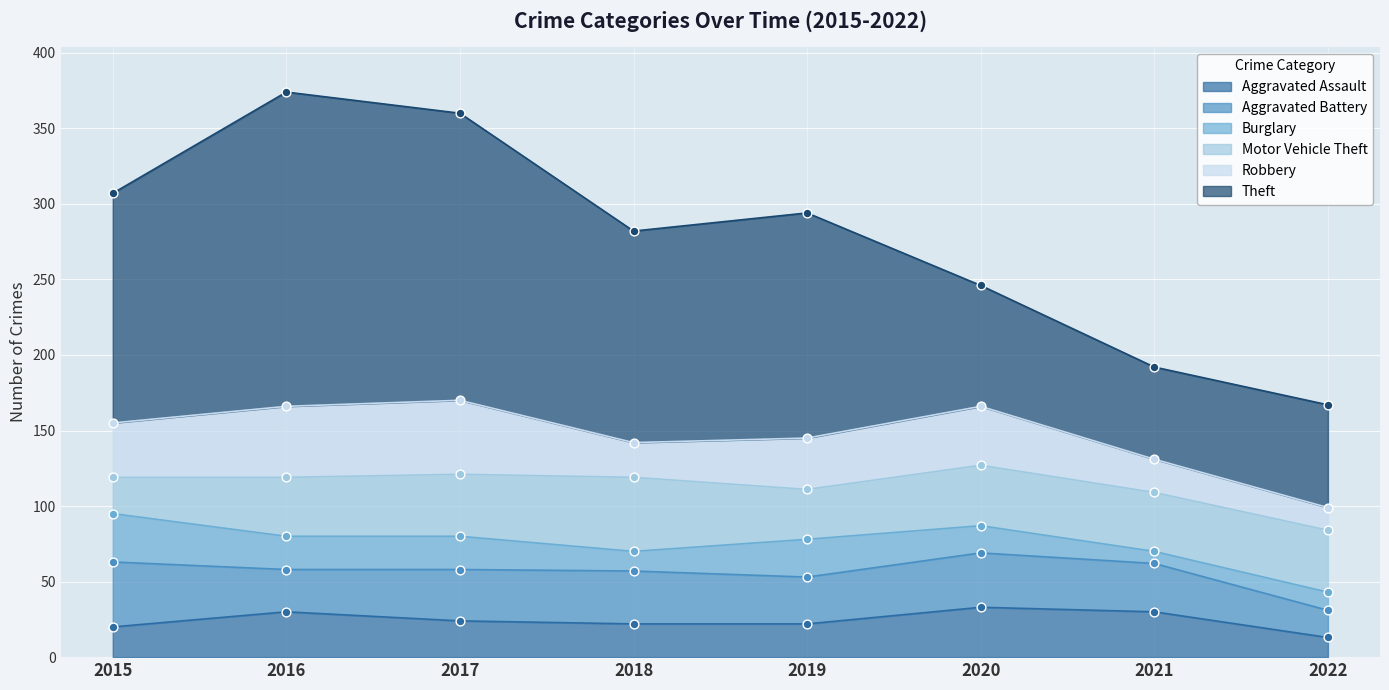

Which series has the largest Y range (max minus min)?

Theft